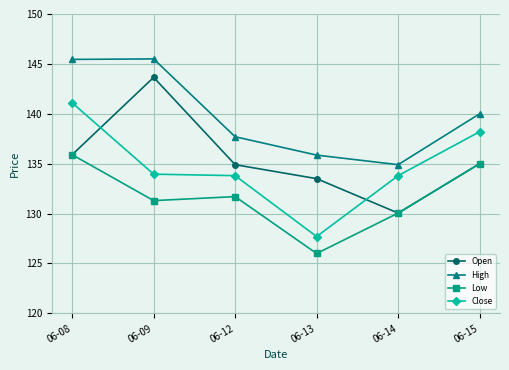

What are all the series names shown in the legend?

Open, High, Low, Close